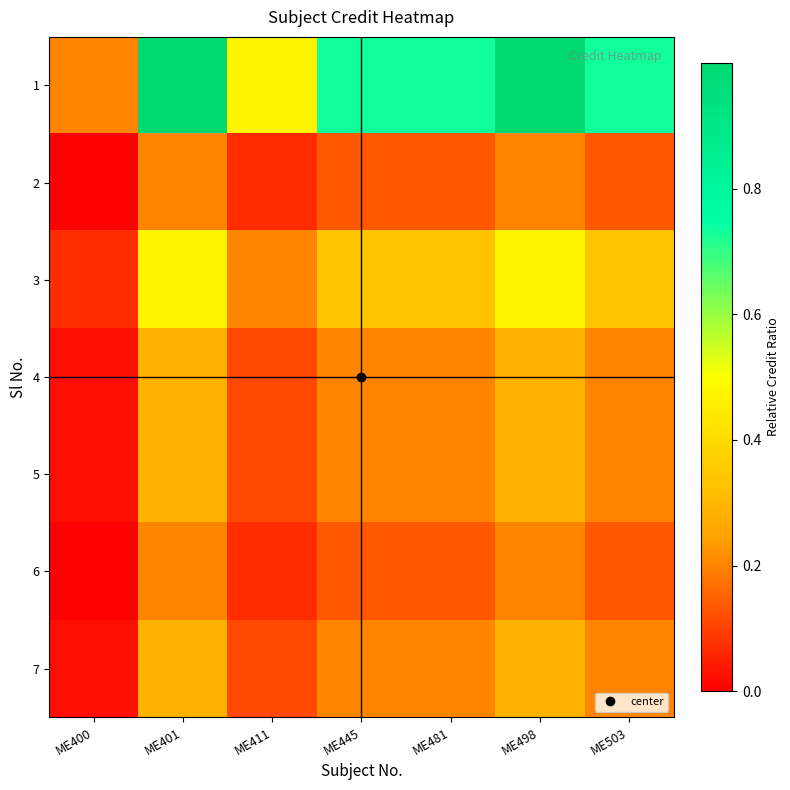

Which series has the largest range (max minus min)?

1